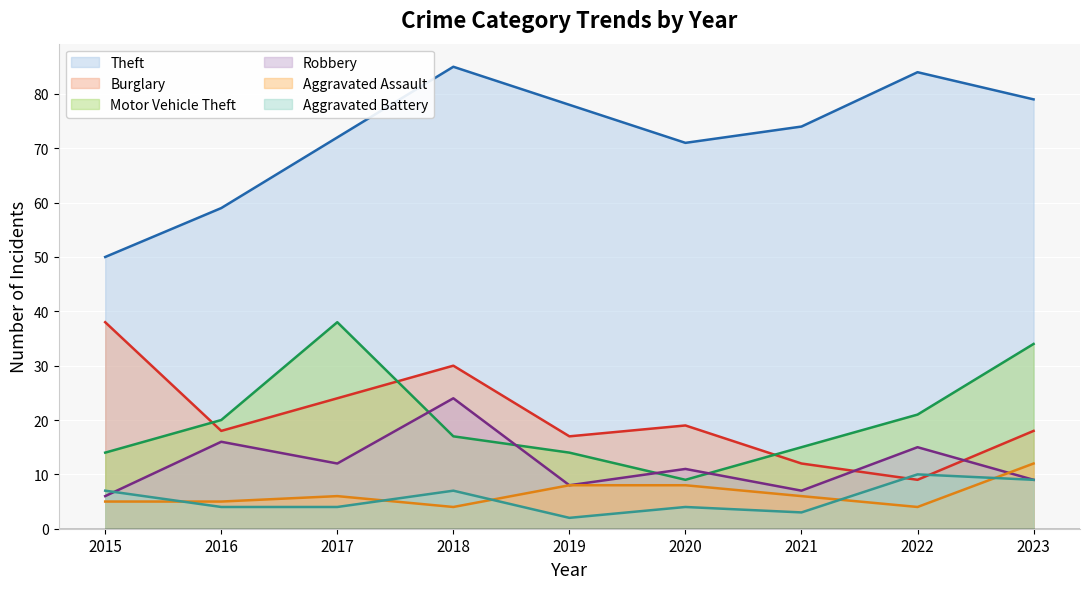

What is the difference between the highest and lowest values at 2015?

45